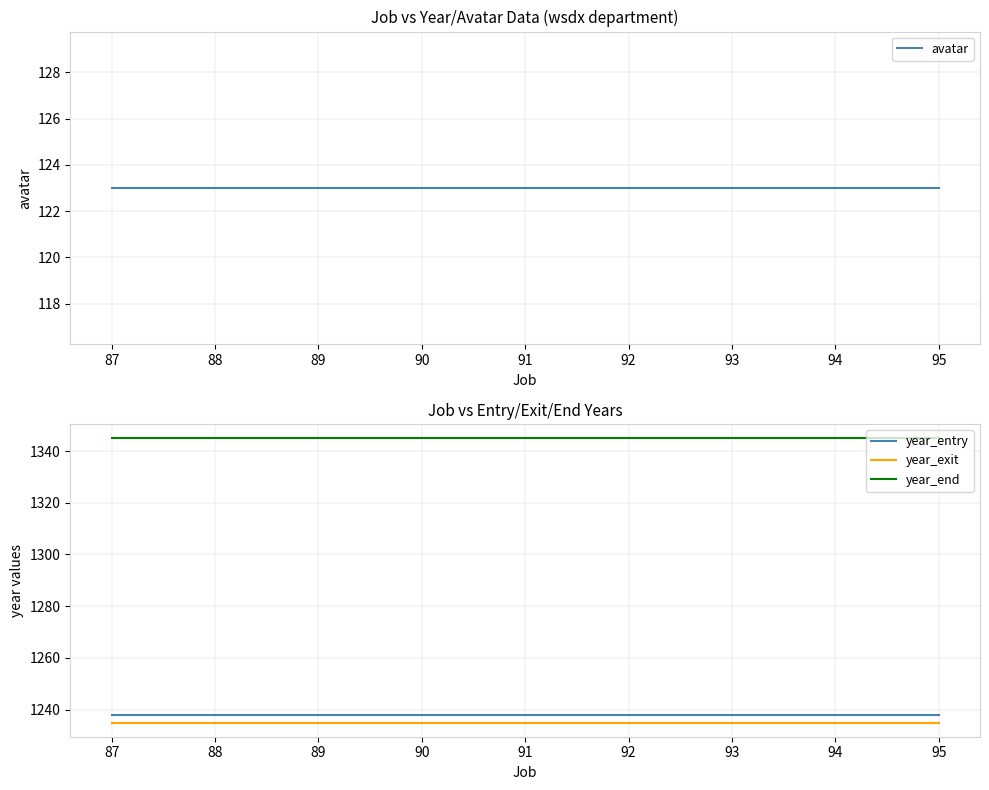

What is the value of the avatar point at the 4th from the left?

123